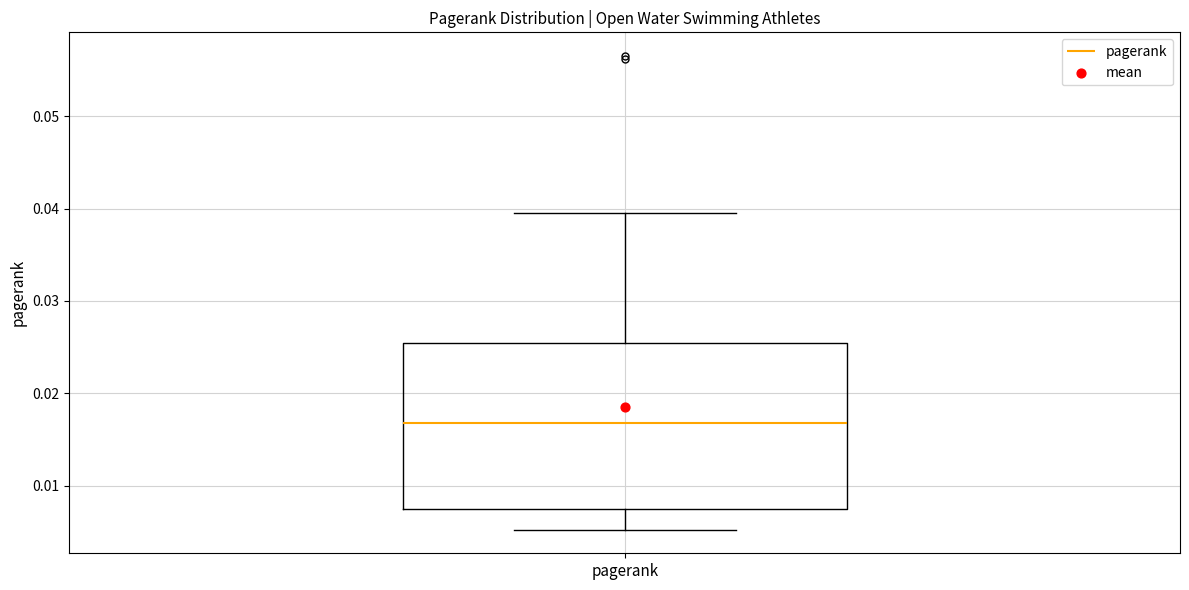

Where does the upper whisker of the box for pagerank end on the y-axis? The values are not printed on the chart, so give them approximately, as read against the axis.

0.040